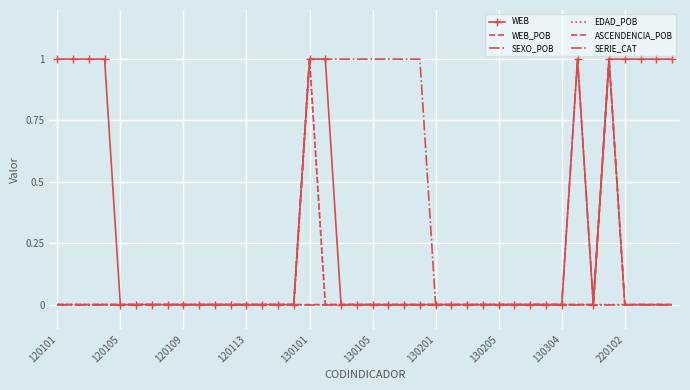

Reading left to right, transcribe all the data shown in this chart.

WEB: 1	1	1	1	0	0	0	0	0	0	0	0	0	0	0	0	1	1	0	0	0	0	0	0	0	0	0	0	0	0	0	0	0	1	0	1	1	1	1	1
WEB_POB: 0	0	0	0	0	0	0	0	0	0	0	0	0	0	0	0	1	0	0	0	0	0	0	0	0	0	0	0	0	0	0	0	0	0	0	1	0	0	0	0
SEXO_POB: 0	0	0	0	0	0	0	0	0	0	0	0	0	0	0	0	0	0	0	0	0	0	0	0	0	0	0	0	0	0	0	0	0	0	0	0	0	0	0	0
EDAD_POB: 0	0	0	0	0	0	0	0	0	0	0	0	0	0	0	0	1	0	0	0	0	0	0	0	0	0	0	0	0	0	0	0	0	0	0	0	0	0	0	0
ASCENDENCIA_POB: 0	0	0	0	0	0	0	0	0	0	0	0	0	0	0	0	0	0	0	0	0	0	0	0	0	0	0	0	0	0	0	0	0	0	0	1	0	0	0	0
SERIE_CAT: 0	0	0	0	0	0	0	0	0	0	0	0	0	0	0	0	1	1	1	1	1	1	1	1	0	0	0	0	0	0	0	0	0	1	0	1	0	0	0	0